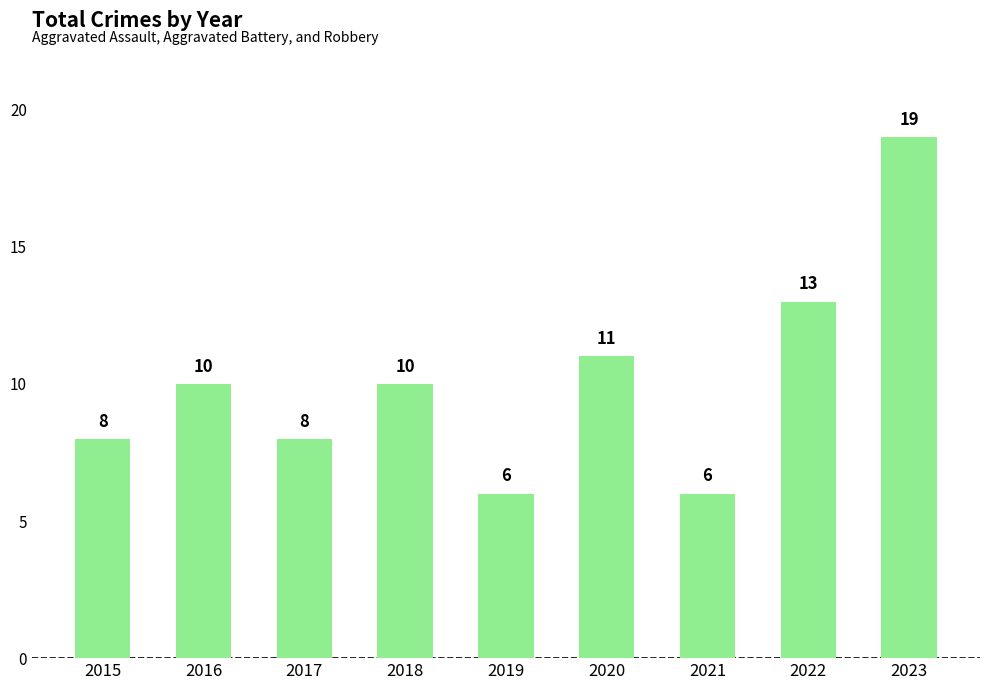

What is the greatest value displayed?

19